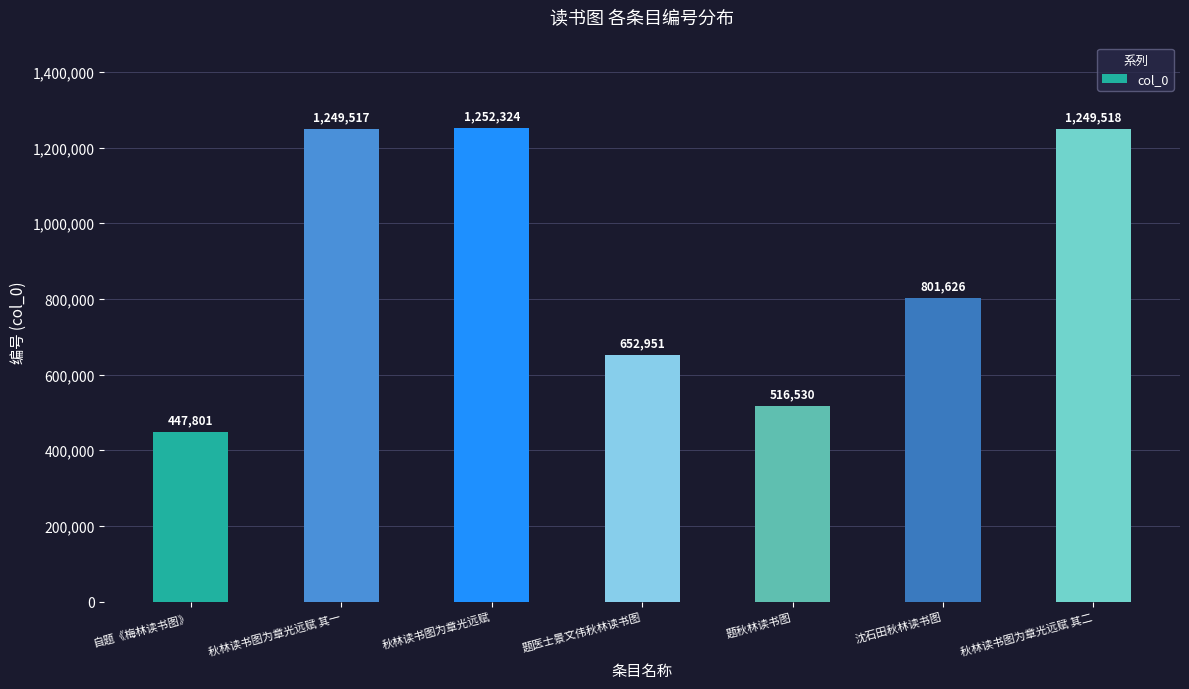

Rank the categories by value from highest to lowest.

秋林读书图为章光远赋, 秋林读书图为章光远赋 其二, 秋林读书图为章光远赋 其一, 沈石田秋林读书图, 题医士景文伟秋林读书图, 题秋林读书图, 自题《梅林读书图》